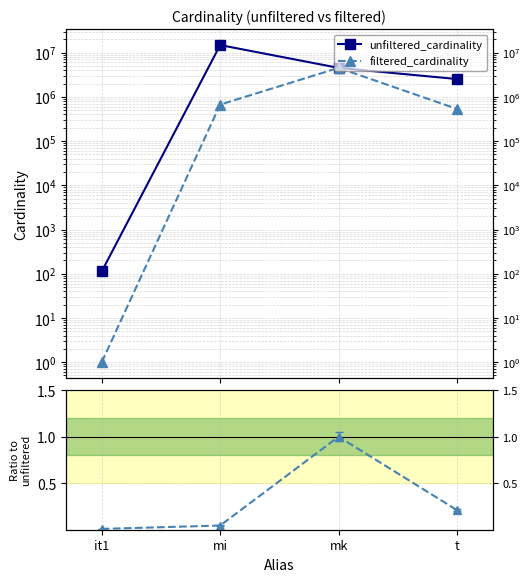

What is the difference between the maximum and minimum values in the unfiltered_cardinality series?

14835607.0